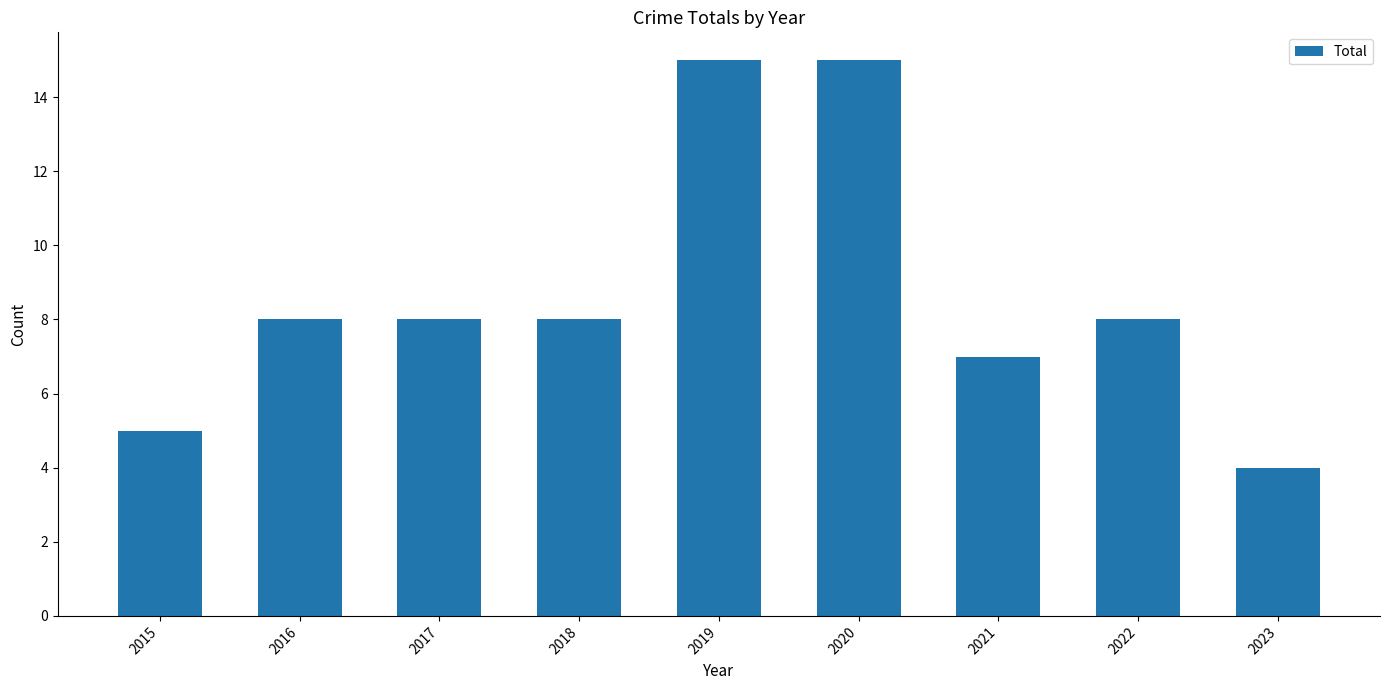

What is the greatest value displayed?

15